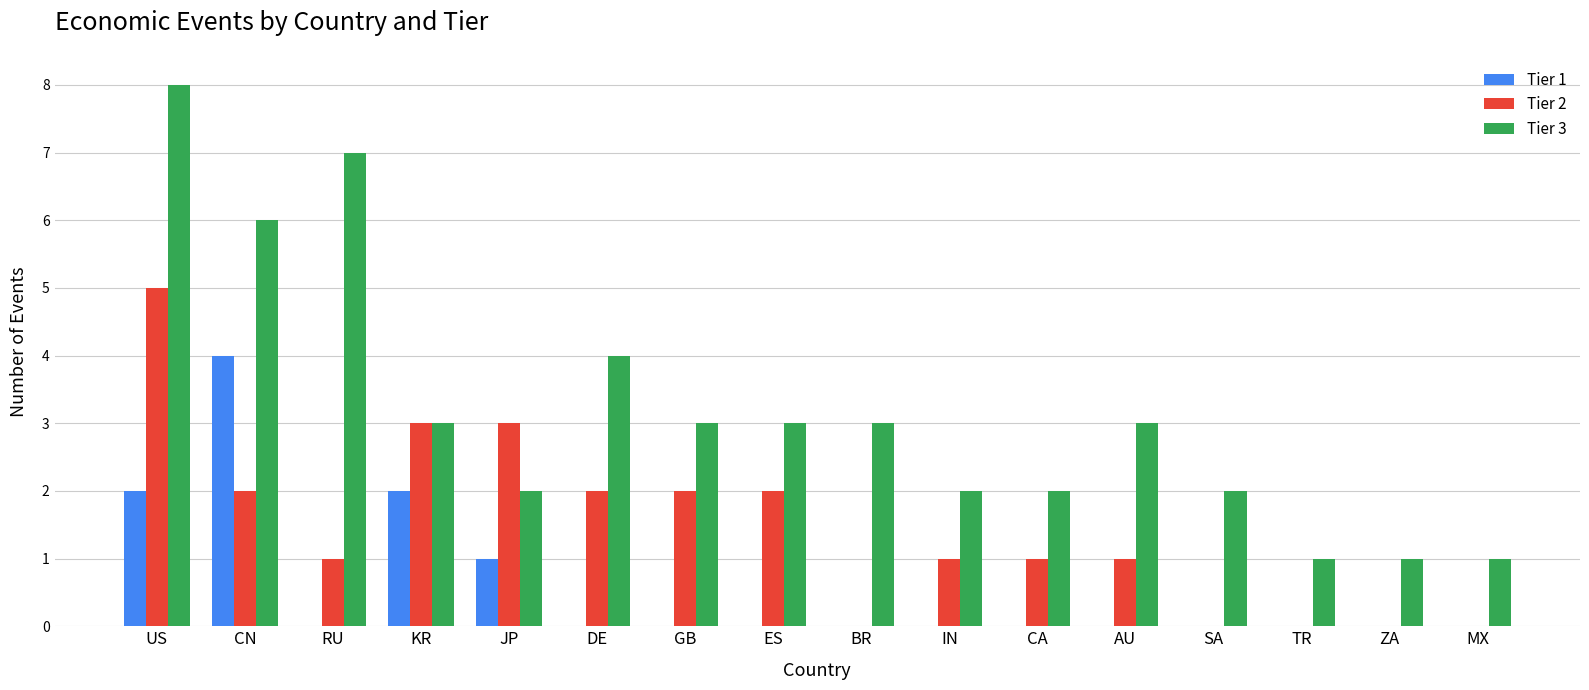

True or false: Tier 1 has a value of 2 at CA.

False